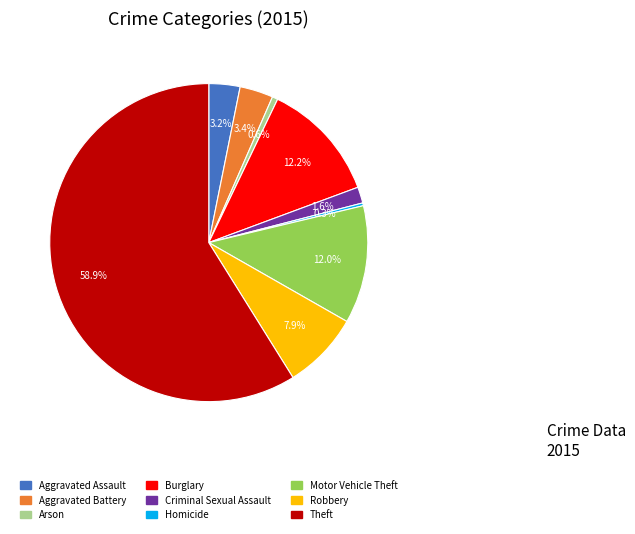

Which slice represents more than half of the pie?

Theft